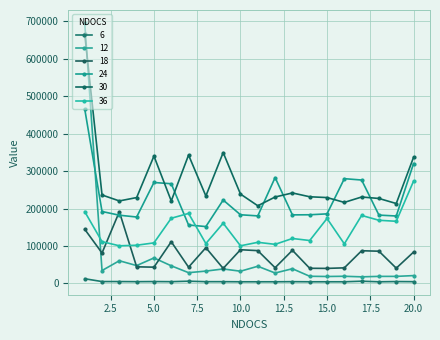

Reading right to left, extract all data points from this chart.

6: 20=4803	19=5103	18=4503	17=6003	16=4503	15=4502	14=4502	13=4803	12=4503	11=4502	10=4503	9=4803	8=4802	7=6003	6=4802	5=5102	4=4803	3=5103	2=5103	1=12607
12: 20=21010	19=18911	18=18911	17=17710	16=19210	15=18609	14=19210	13=39321	12=27915	11=45924	10=32717	9=38721	8=33018	7=28816	6=47125	5=68136	4=47725	3=60633	2=34518	1=695474
18: 20=83745	19=40823	18=86146	17=87347	16=41723	15=40222	14=40523	13=88549	12=42023	11=87646	10=90048	9=40222	8=95450	7=43524	6=111358	5=43523	4=44424	3=191504	2=81344	1=144678
24: 20=319972	19=180096	18=182499	17=276149	16=279751	15=185800	14=183400	13=183099	12=282754	11=180397	10=183398	9=222722	8=151882	7=156084	6=266244	5=269545	4=177395	3=182197	2=192104	1=465851
30: 20=336782	19=213414	18=226922	17=230824	16=216416	15=229324	14=231426	13=241630	12=230824	11=207410	10=238628	9=349387	8=233527	7=342784	6=220319	5=340082	4=229325	3=220319	2=236227	1=665758
36: 20=273146	19=165990	18=168691	17=181597	16=105656	15=173493	14=114662	13=120065	12=104456	11=109858	10=100552	9=160888	8=106556	7=187001	6=174092	5=108357	4=102055	3=100554	2=111661	1=191802